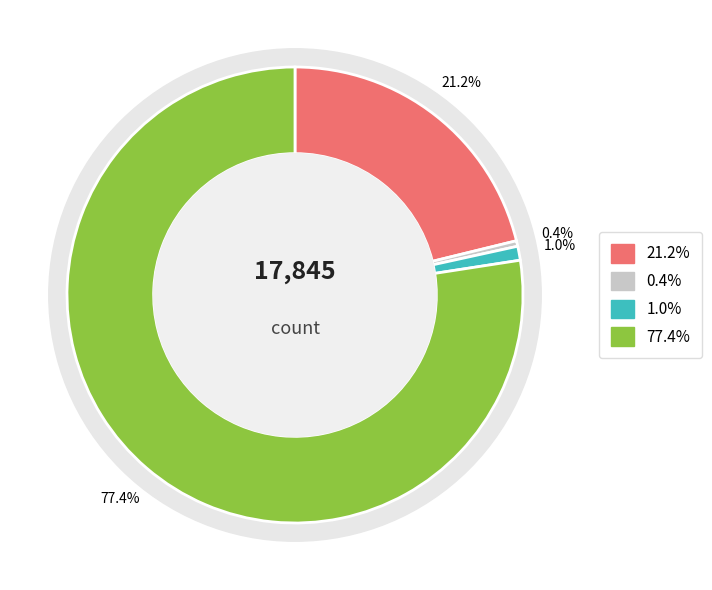

How many segments does this pie chart have?

4